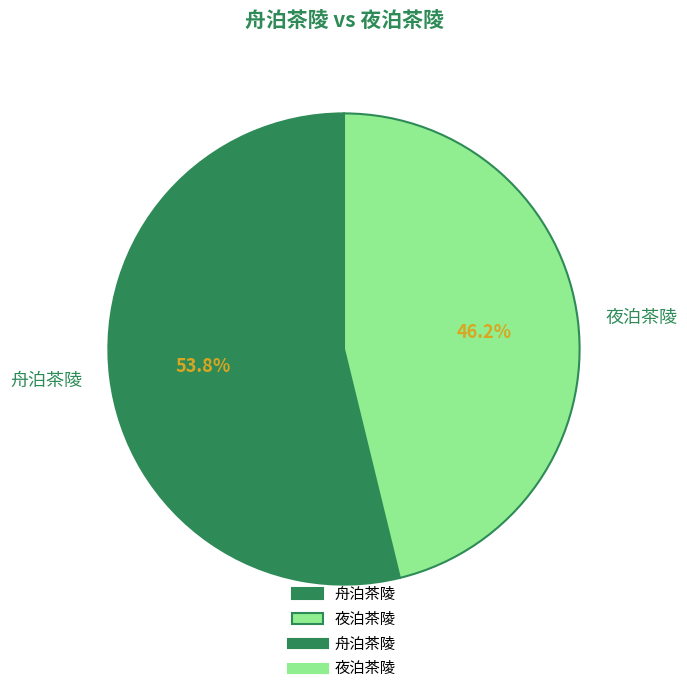

What percentage is the 舟泊茶陵 slice, to the nearest percent?

54%